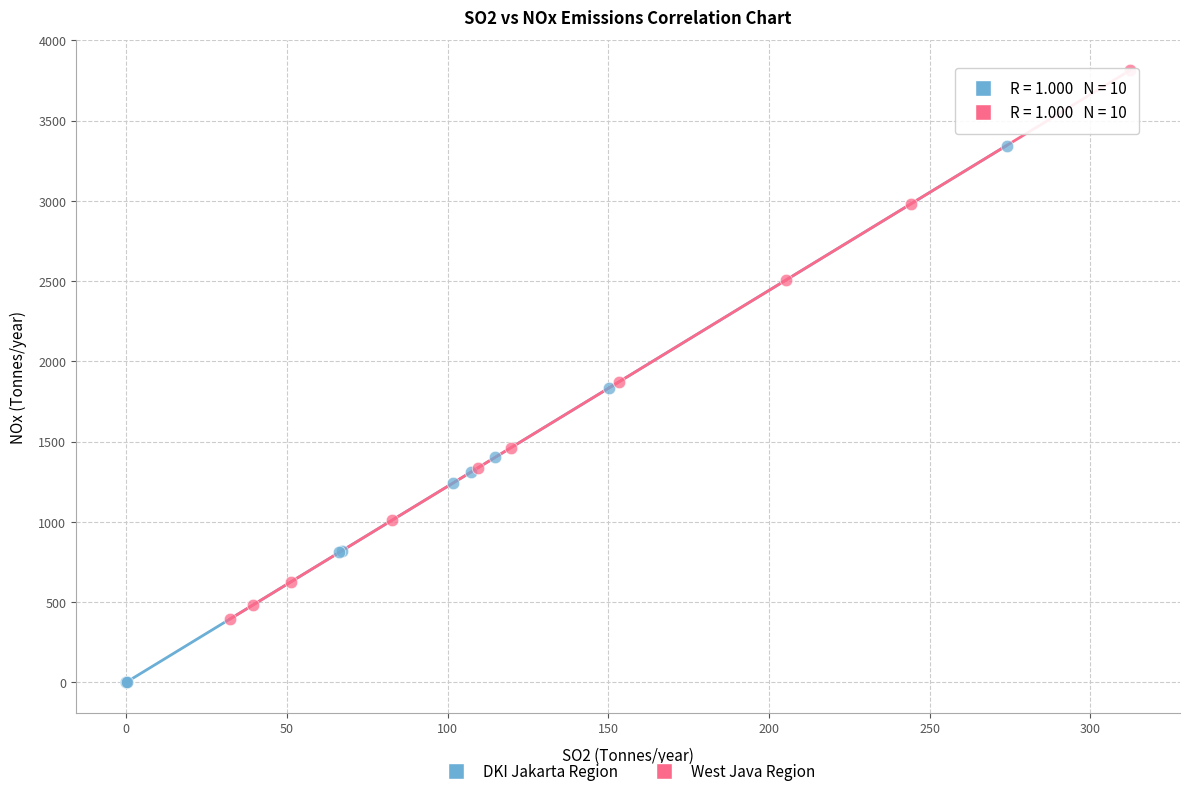

Which series contains the highest Y value?

West Java Region